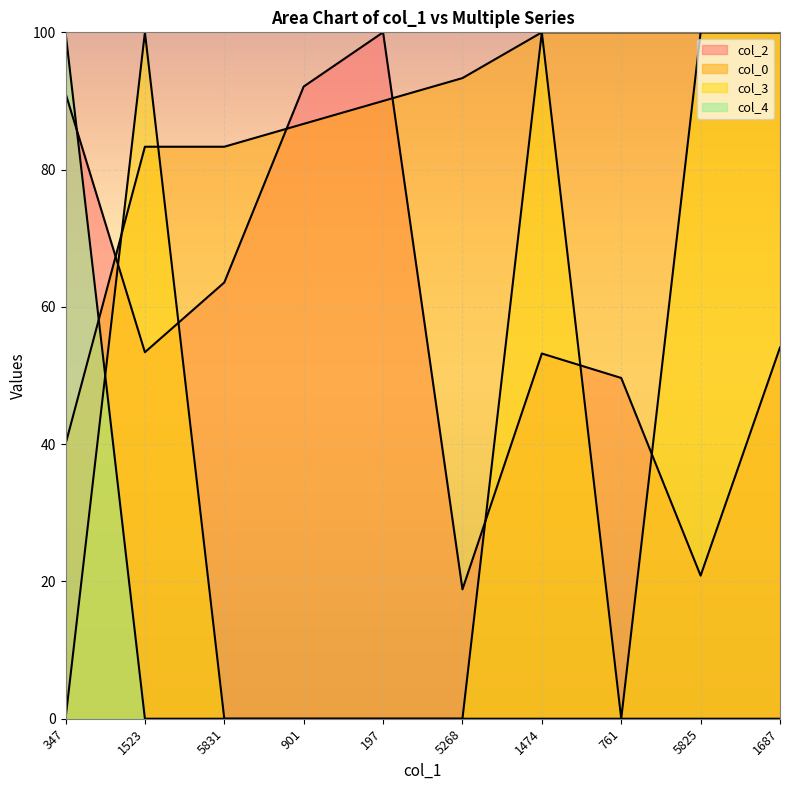

Which series ends up on top after the final intersection of col_3 and col_2?

col_3